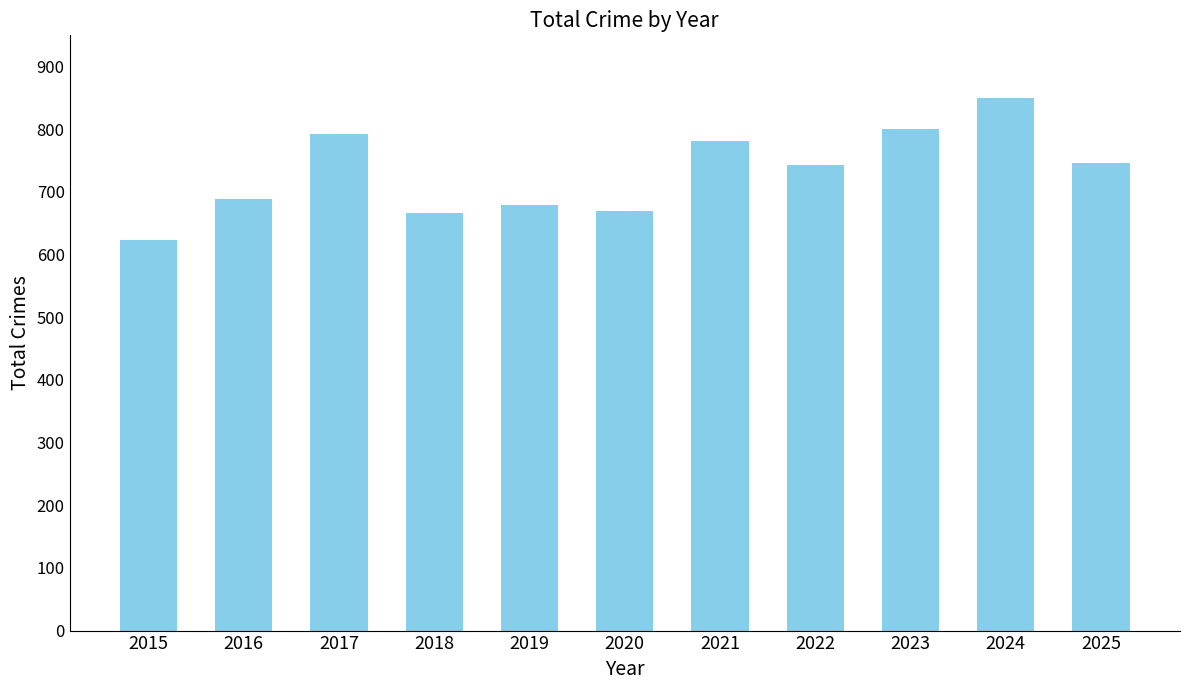

Between 2017 and 2015, which is larger?

2017